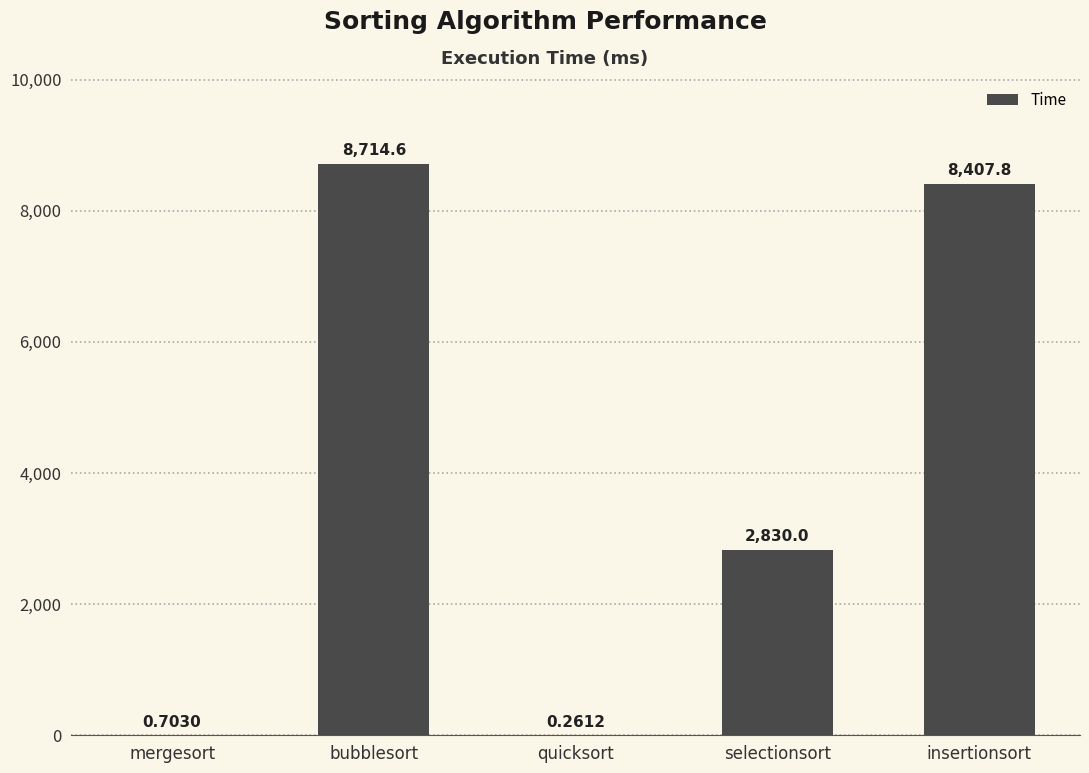

Where is the data nearest to the value 4357?

selectionsort